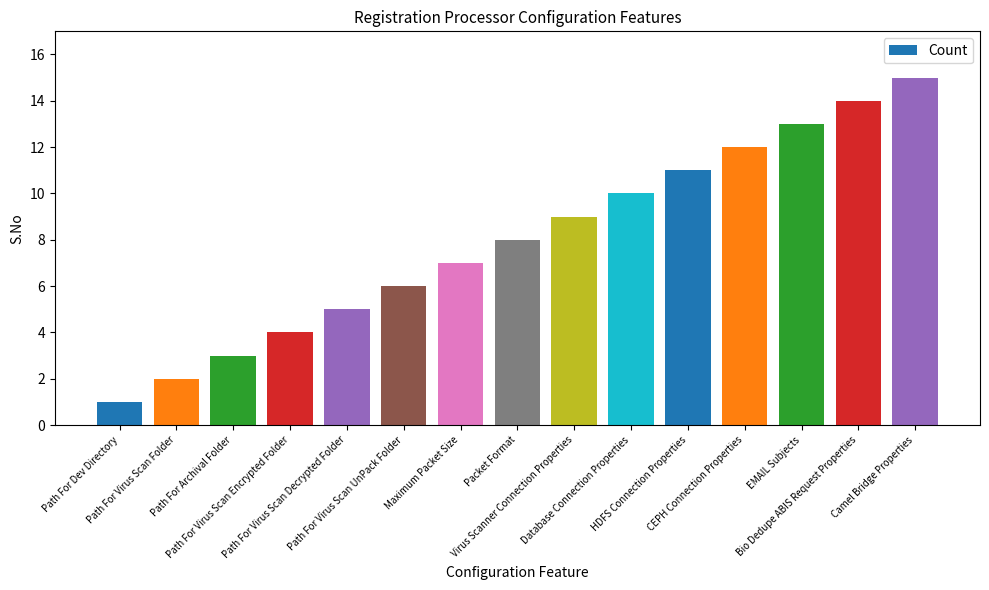

What is the maximum value shown in the chart?

15